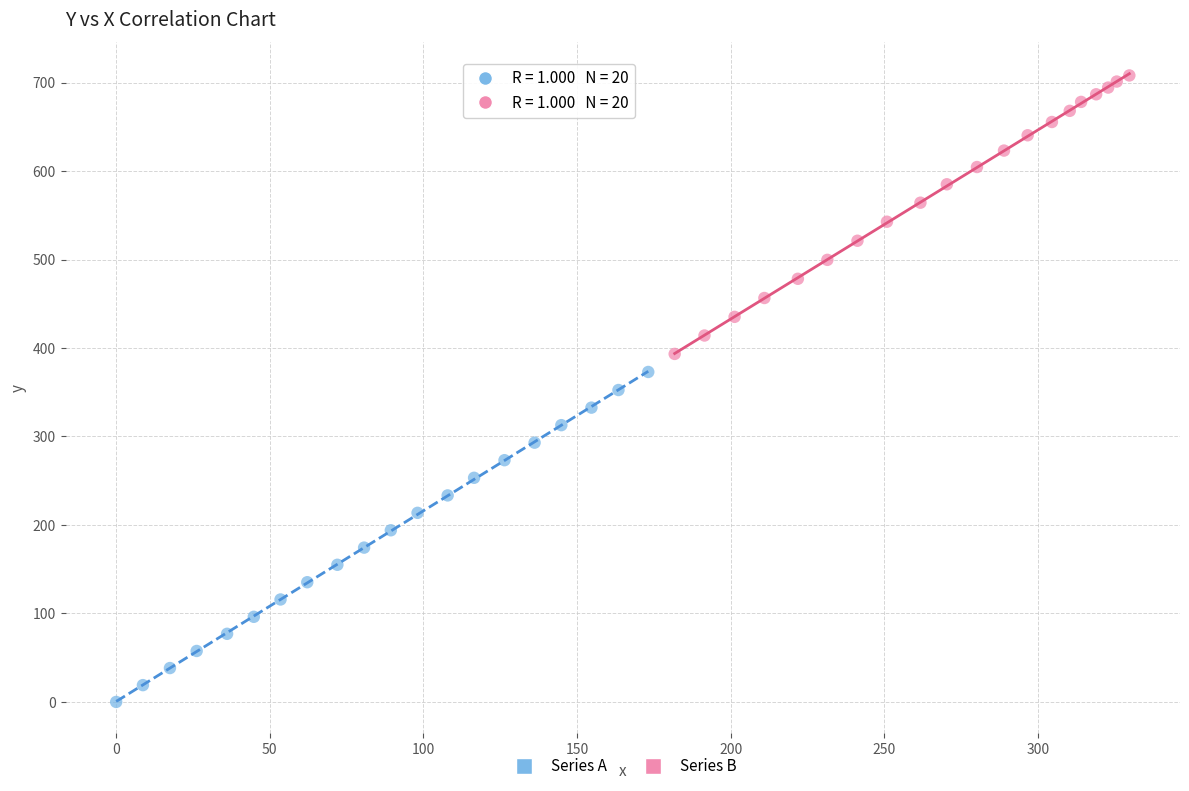

Which series has the largest Y range (max minus min)?

Series A